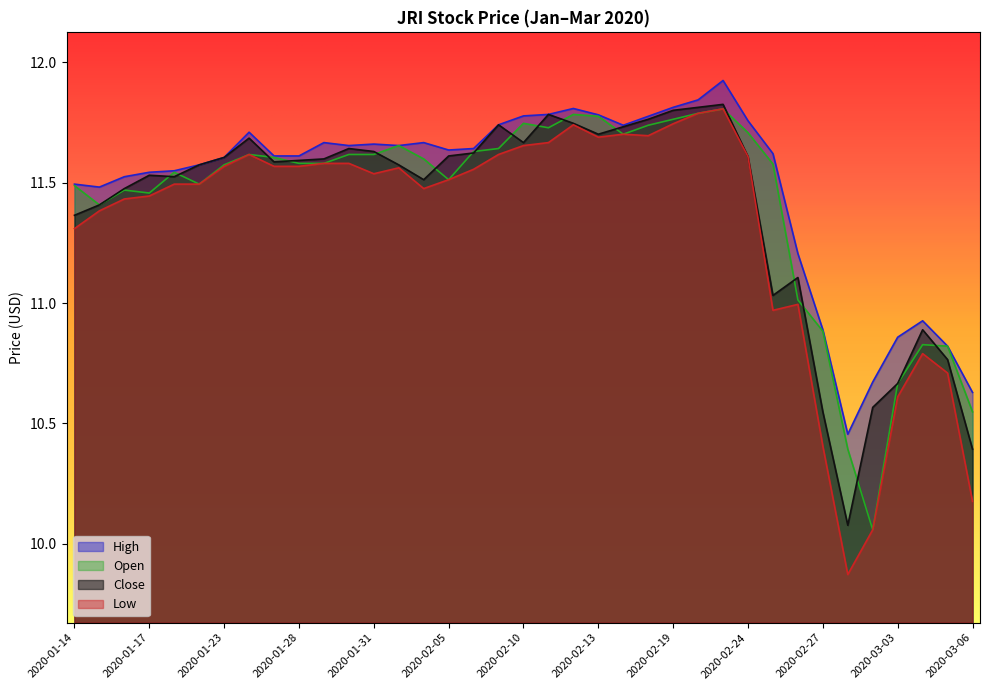

Which series has the largest total across all categories?

High